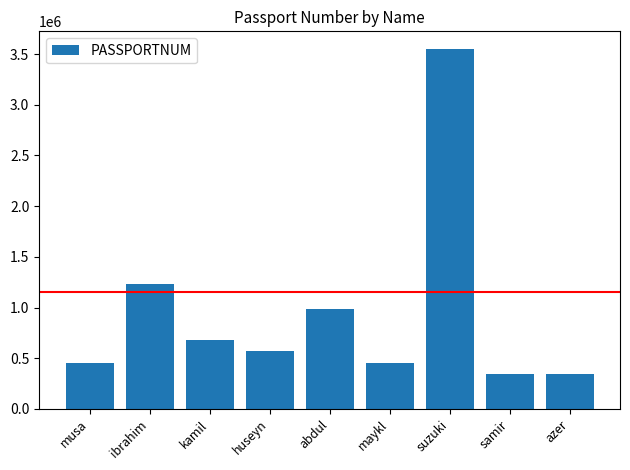

What is the change in value from musa to suzuki?

+3090001